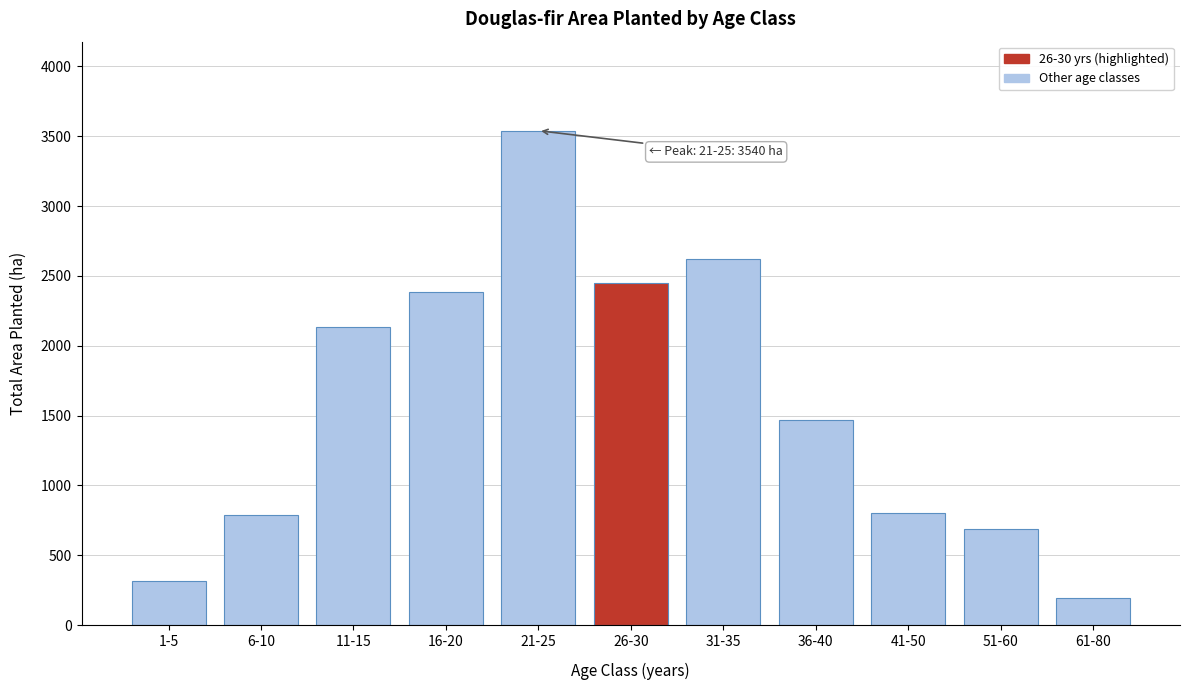

Reading left to right, what are all the values shown in this chart?

1-5=316	6-10=789	11-15=2132	16-20=2386	21-25=3540	26-30=2448	31-35=2618	36-40=1468	41-50=806	51-60=690	61-80=195